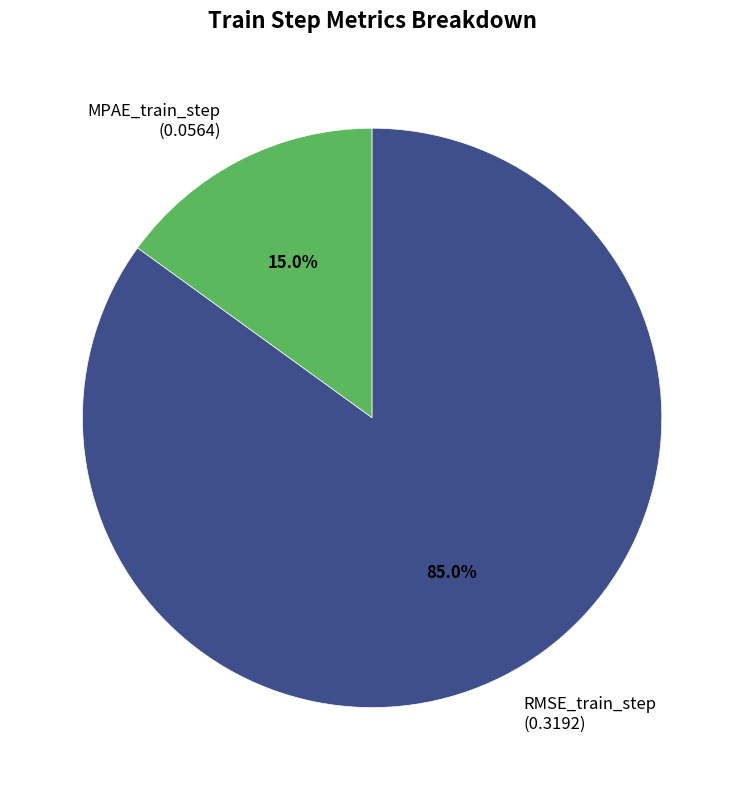

What percentage is the RMSE_train_step slice, to the nearest percent?

85%